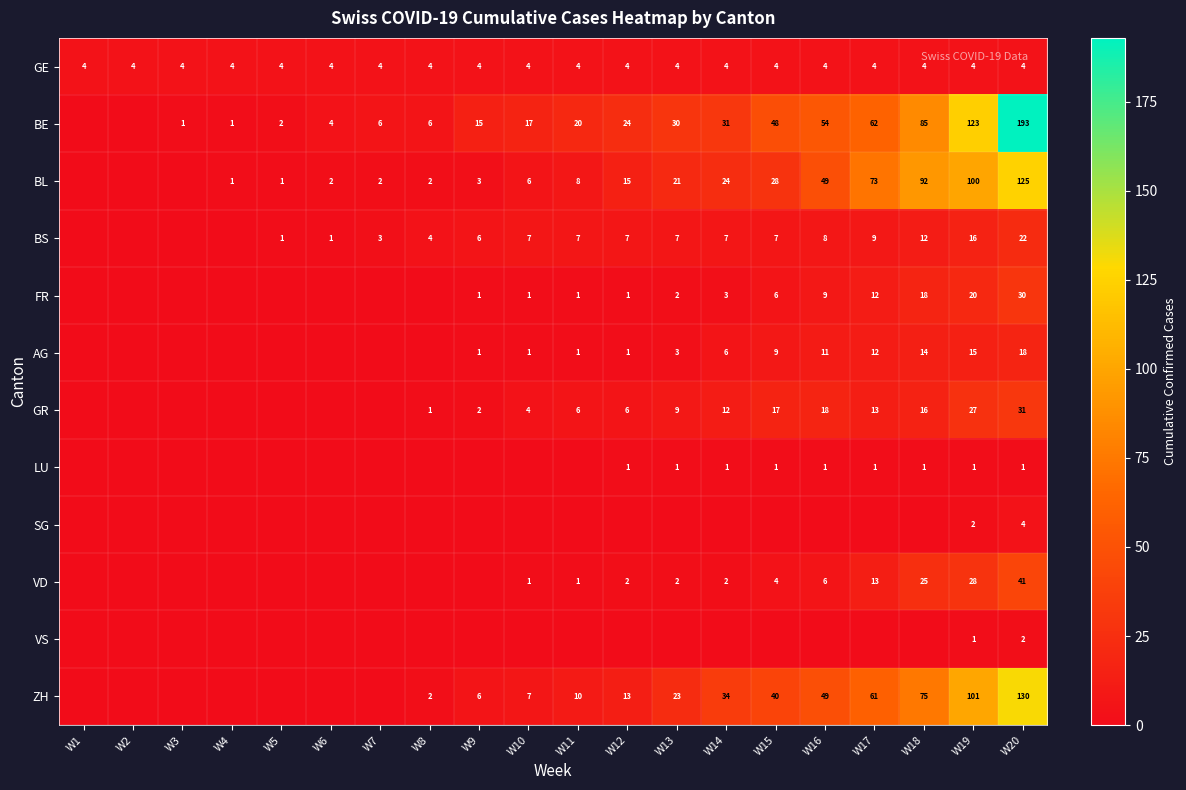

True or false: LU has a value of 2 at W15.

False